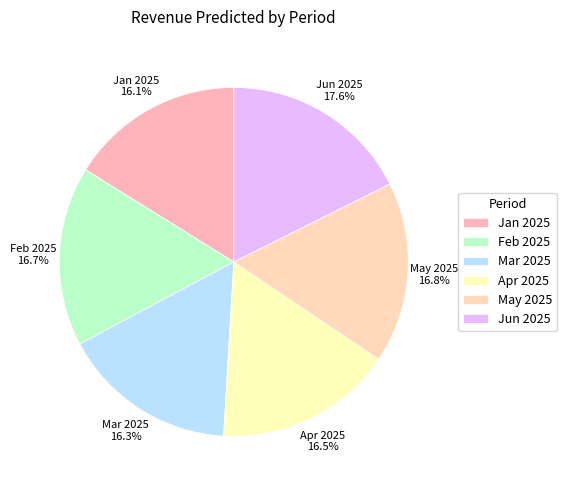

To the nearest percent, what percentage of the pie is Mar 2025?

16%